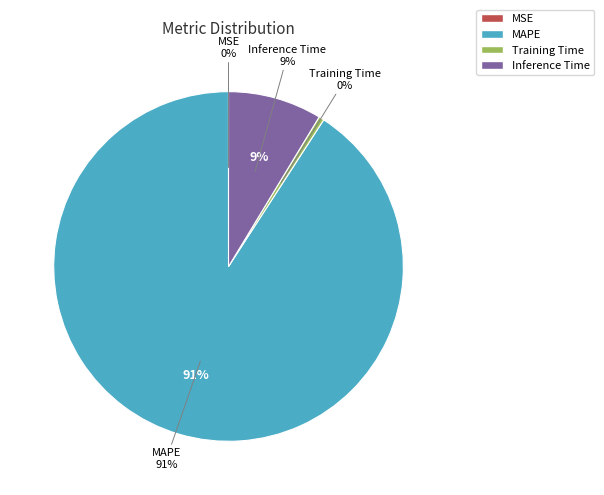

Do Inference Time and MAPE together represent more than half of the pie?

Yes